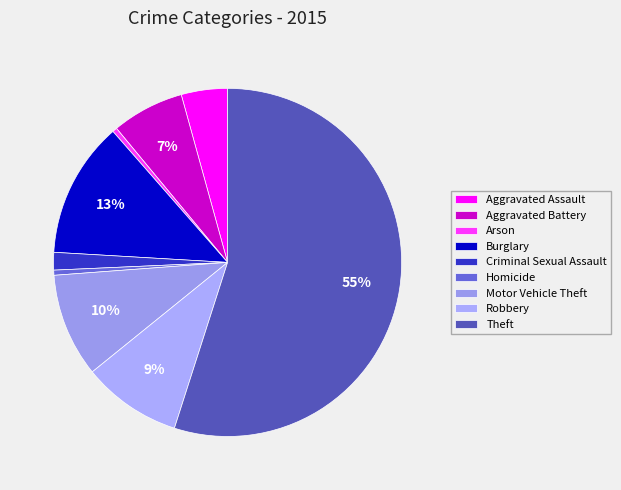

Which category has the biggest portion of the pie?

Theft